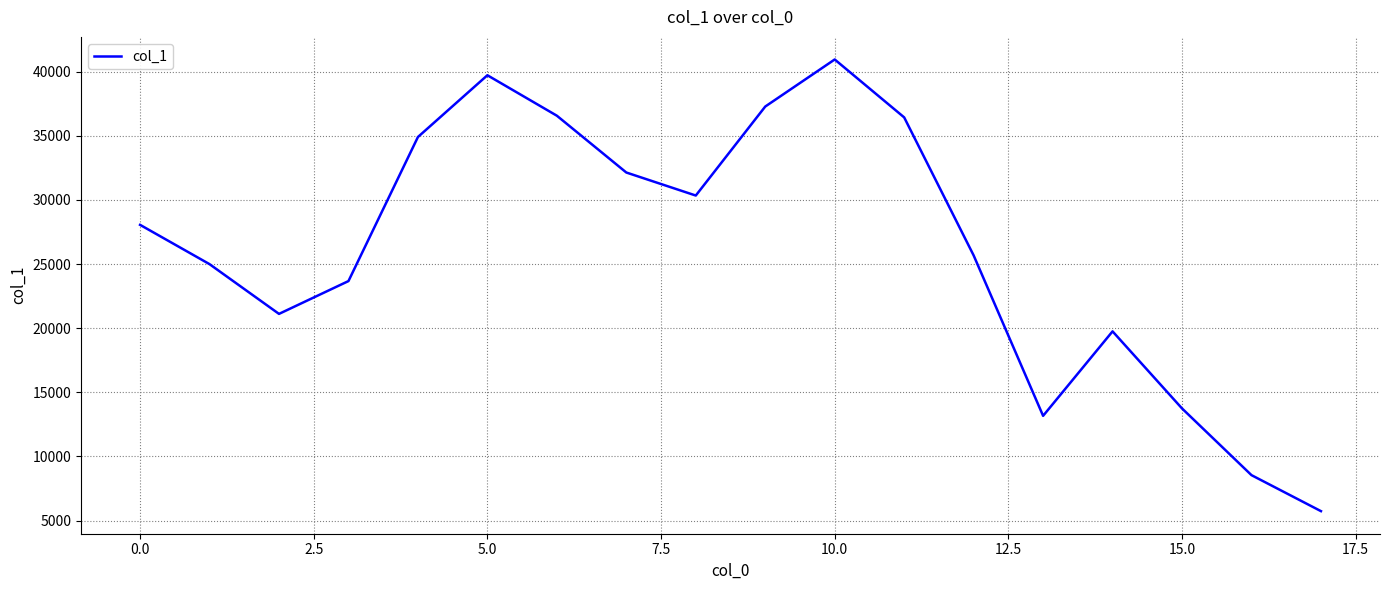

What is the greatest value displayed?

40949